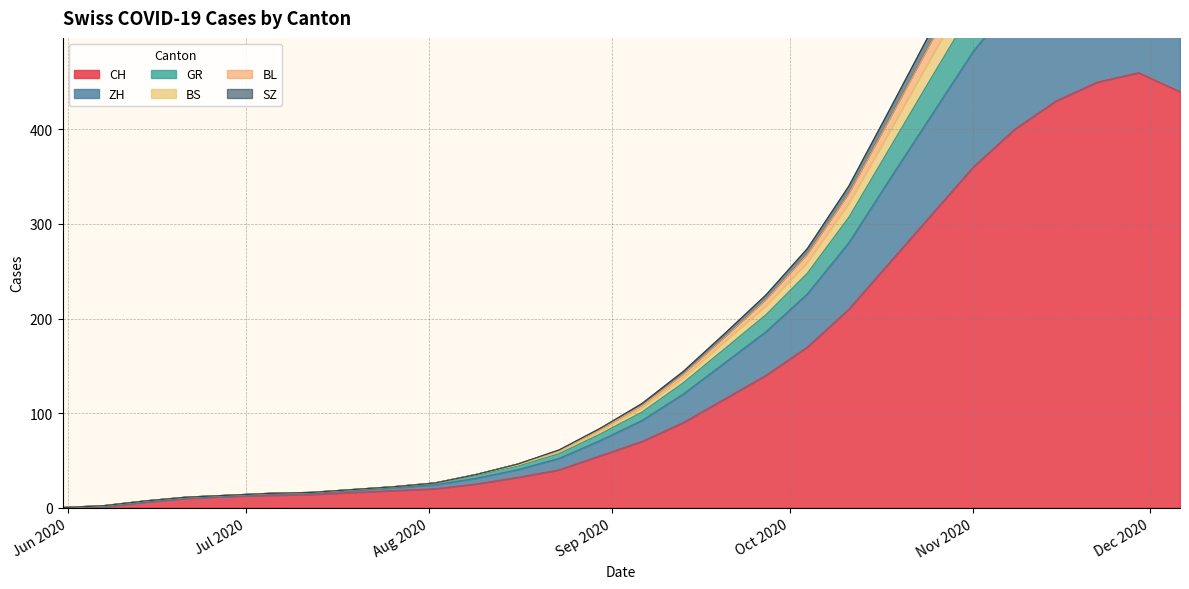

What is the maximum value for ZH?

749